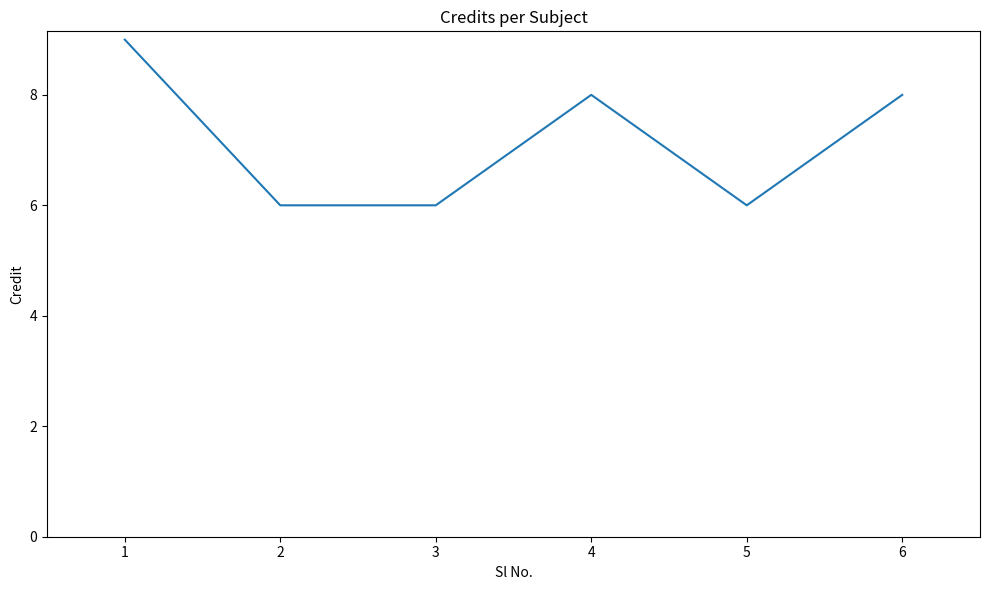

Where is the first local maximum?

4